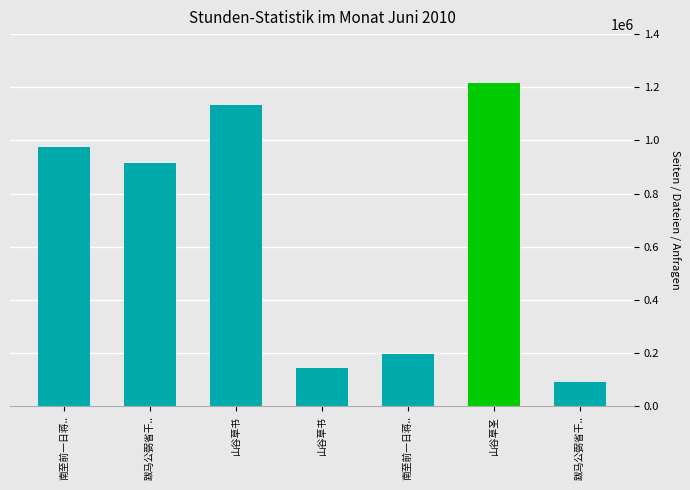

Rank the categories by value from highest to lowest.

山谷草圣, 山谷草书, 南至前一日蒋.., 跋马公弼省干.., 南至前一日蒋.., 山谷草书, 跋马公弼省干..